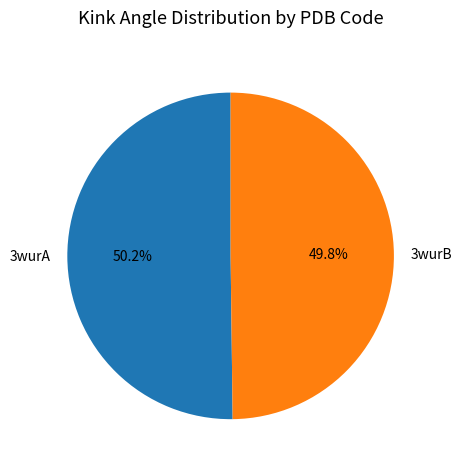

What percentage is the 3wurB slice, to the nearest percent?

50%